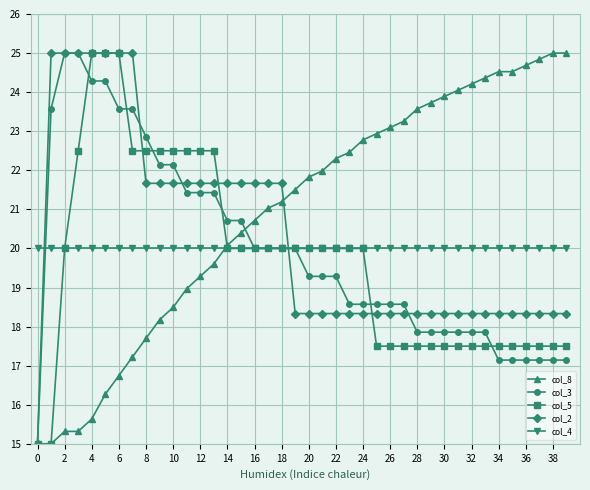

What is the lowest value of the col_5 series?

15.0